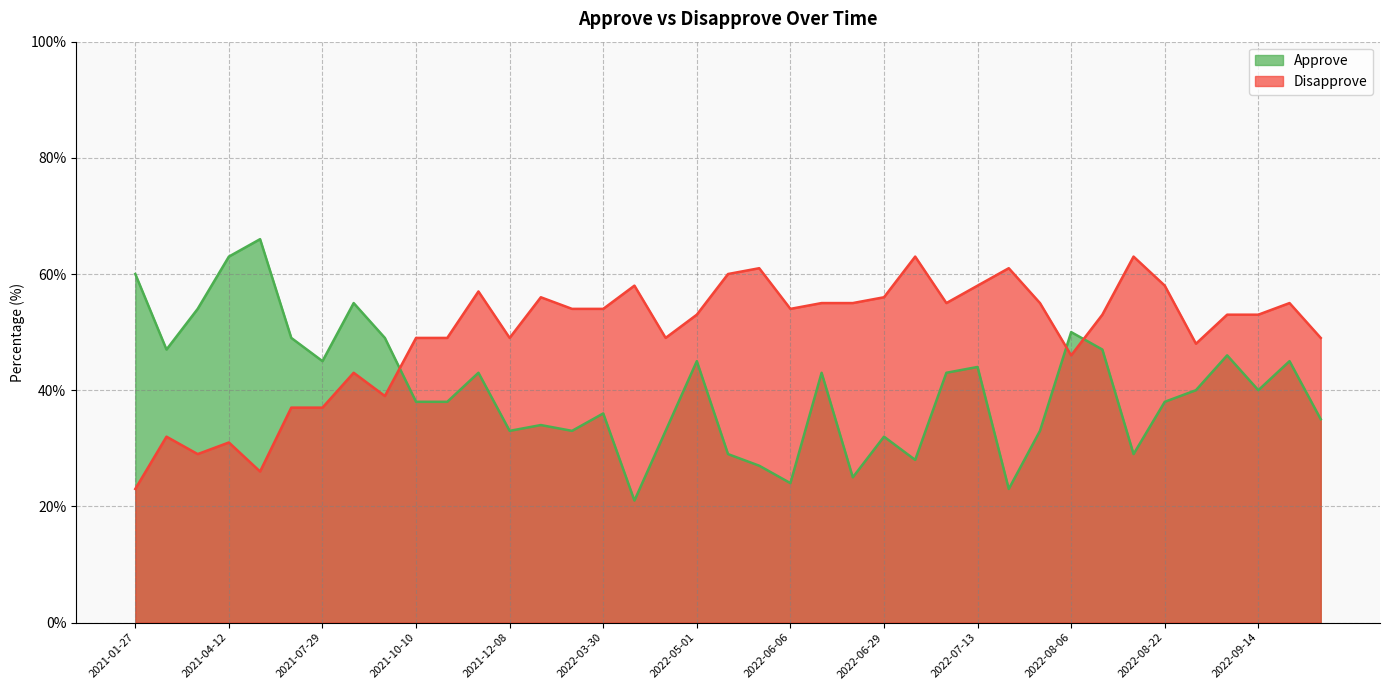

True or false: Disapprove has a value of 54 at 2022-02-22.

True